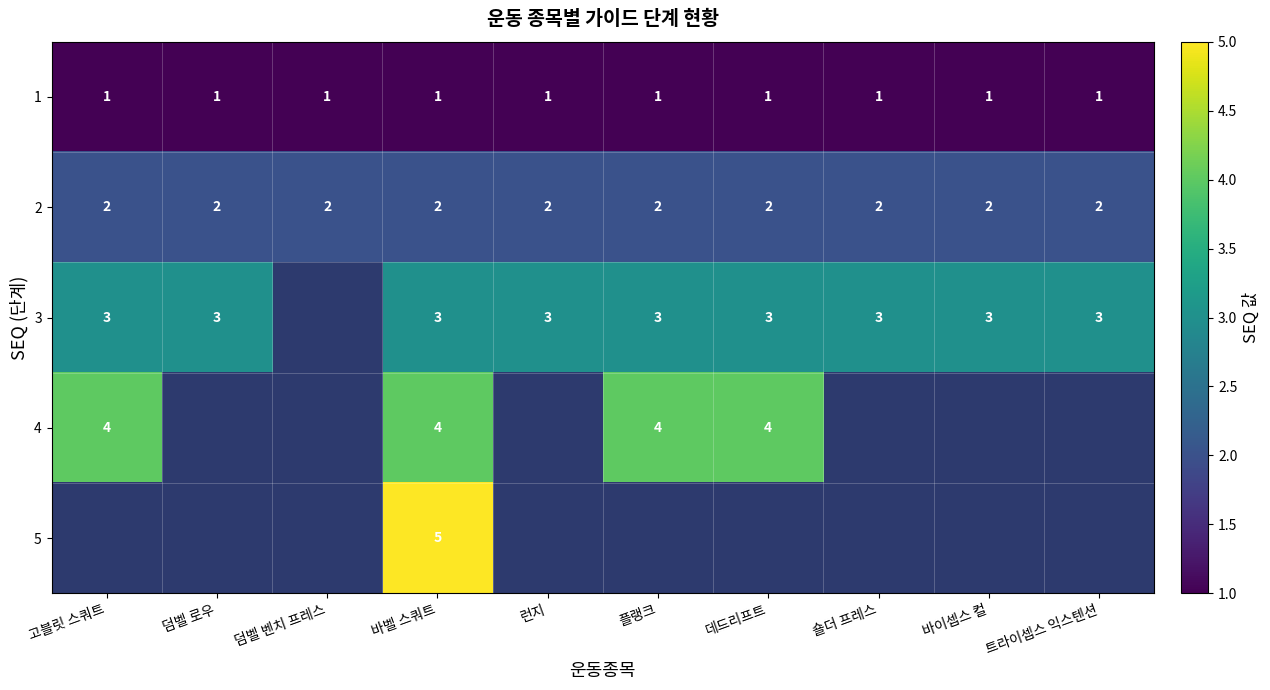

At which category is the sum across all series the highest?

바벨 스쿼트